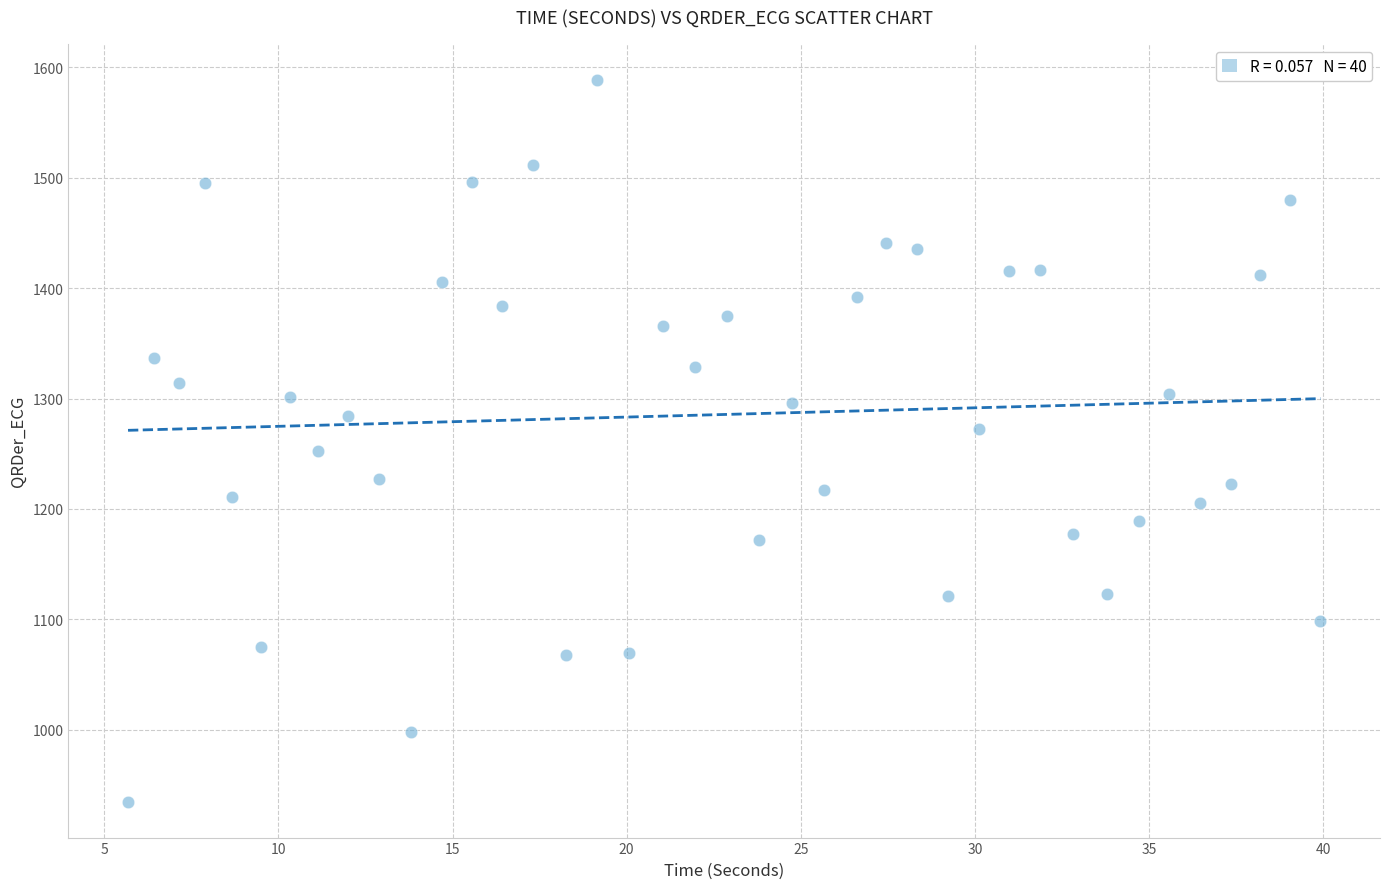

What is the range of Y values (max minus min)?

653.4